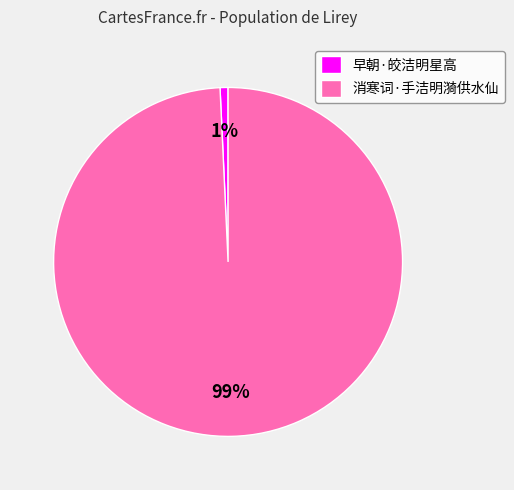

To the nearest percent, what percentage of the pie is 消寒词·手洁明漪供水仙?

99%